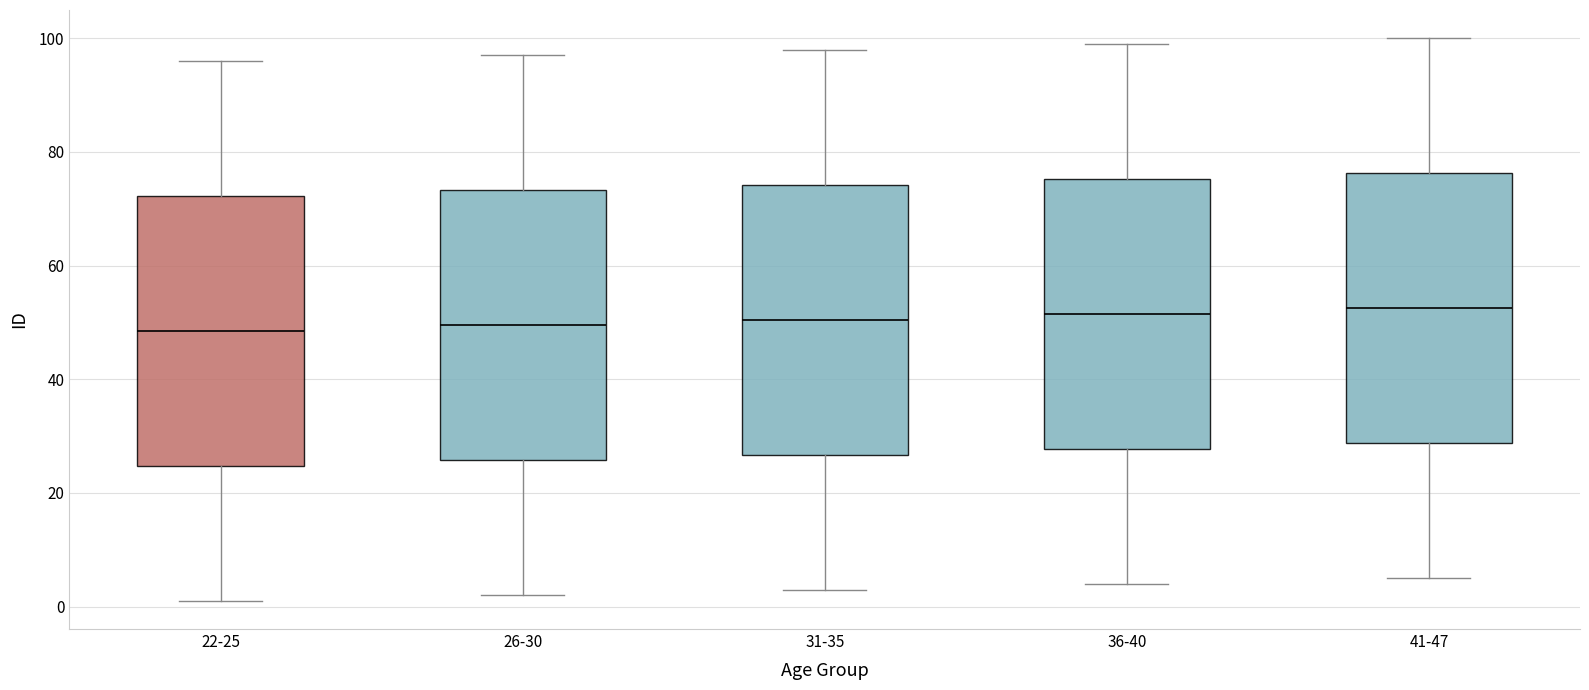

Where is the upper edge of the box for 36-40 on the y-axis? The values are not printed on the chart, so give them approximately, as read against the axis.

76